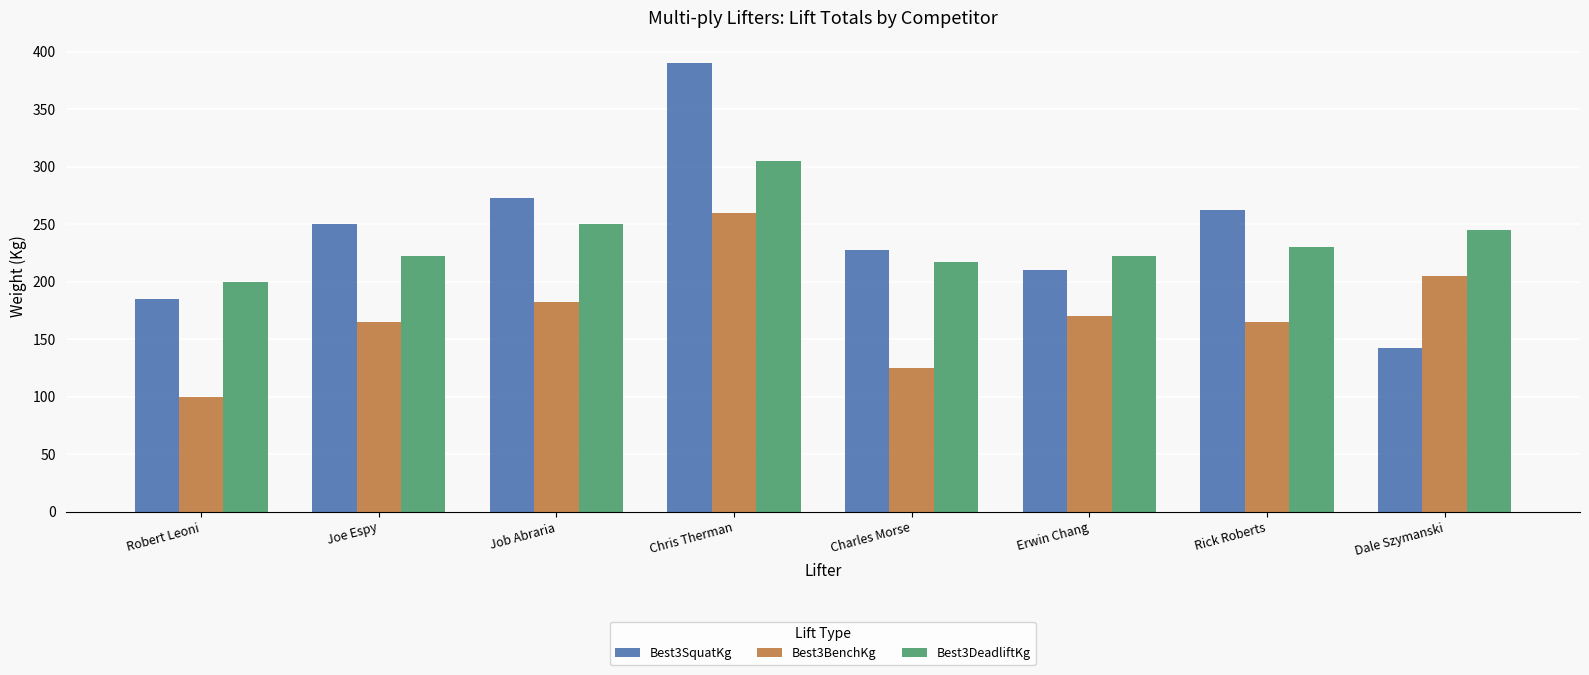

What is the value of the Best3BenchKg bar at the 2nd from the left?

165.0